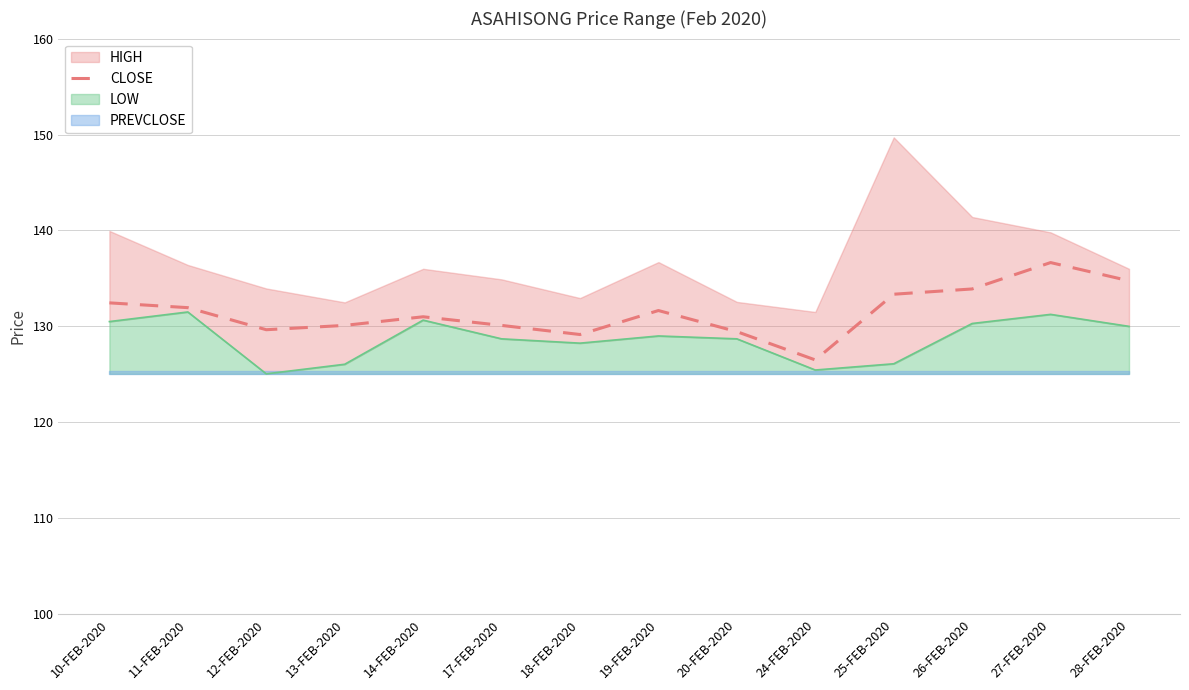

Where is the first local maximum?

14-FEB-2020